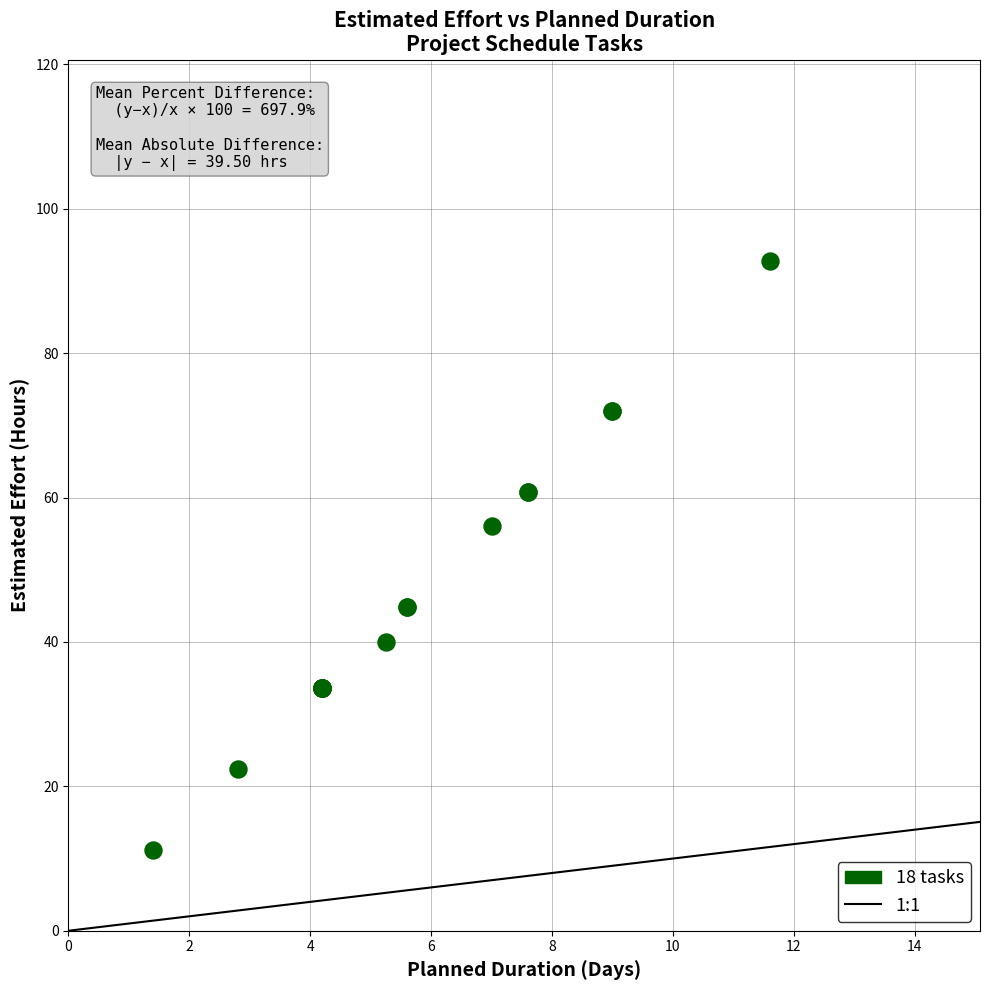

What Y value in the scatter plot is closest to 52?

56.0